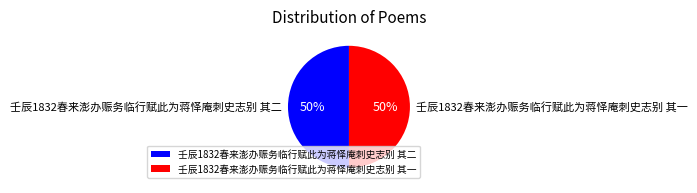

The 壬辰1832春来澎办赈务临行赋此为蒋怿庵刺史志别 其一 slice represents 50% of the pie. True or false?

True